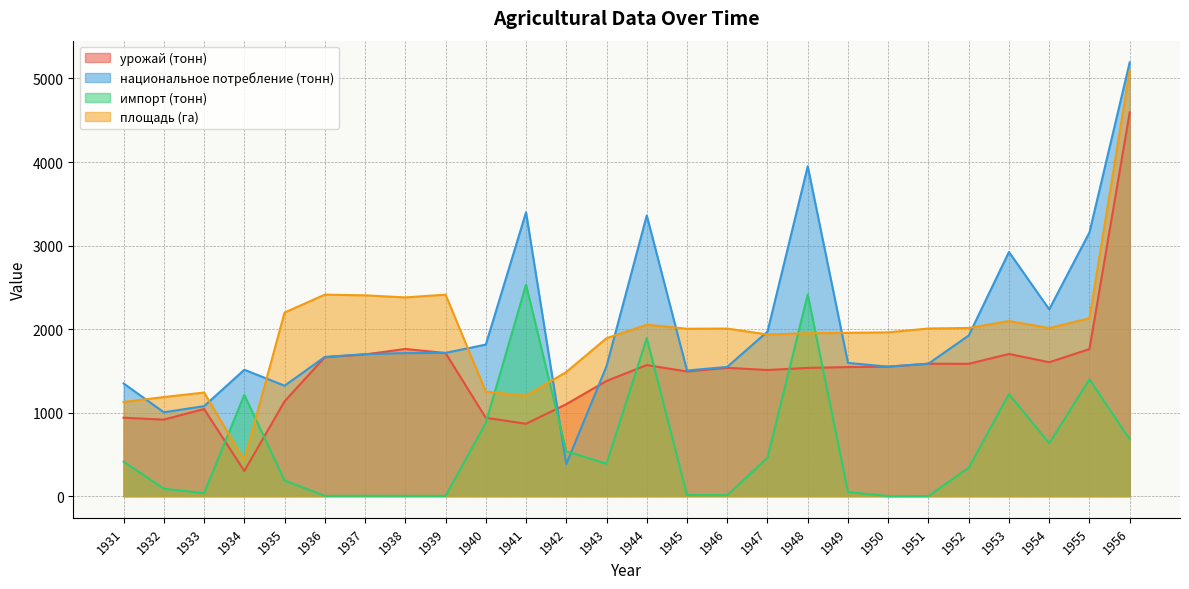

Reading left to right, list all the values displayed in this chart.

урожай (тонн): 1931=939	1932=916	1933=1043	1934=301	1935=1135	1936=1663	1937=1696	1938=1762	1939=1713	1940=938	1941=866	1942=1101	1943=1379	1944=1569	1945=1492	1946=1536	1947=1510	1948=1535	1949=1545	1950=1550	1951=1585	1952=1584	1953=1702	1954=1603	1955=1760	1956=4594
национальное потребление (тонн): 1931=1349	1932=1004	1933=1077	1934=1513	1935=1322	1936=1666	1937=1700	1938=1712	1939=1715	1940=1814	1941=3398	1942=383	1943=1555	1944=3360	1945=1504	1946=1547	1947=1970	1948=3949	1949=1595	1950=1550	1951=1586	1952=1923	1953=2923	1954=2236	1955=3157	1956=5193
импорт (тонн): 1931=412	1932=89	1933=35	1934=1212	1935=187	1936=3	1937=4	1938=3	1939=3	1940=876	1941=2532	1942=537	1943=388	1944=1891	1945=13	1946=11	1947=460	1948=2414	1949=50	1950=0	1951=1	1952=339	1953=1221	1954=633	1955=1397	1956=680
площадь (га): 1931=1127	1932=1186	1933=1240	1934=428	1935=2198	1936=2412	1937=2404	1938=2379	1939=2412	1940=1251	1941=1202	1942=1486	1943=1891	1944=2052	1945=2004	1946=2006	1947=1935	1948=1950	1949=1955	1950=1961	1951=2007	1952=2013	1953=2096	1954=2012	1955=2129	1956=5094